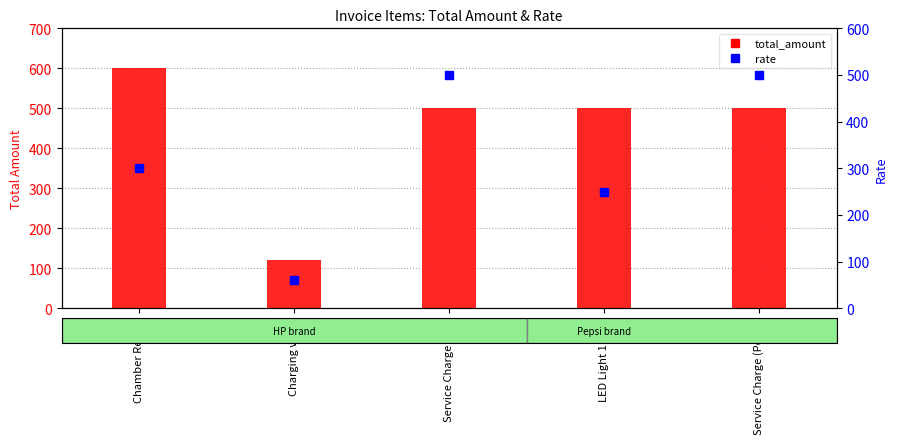

Which series contains the highest Y value?

total_amount